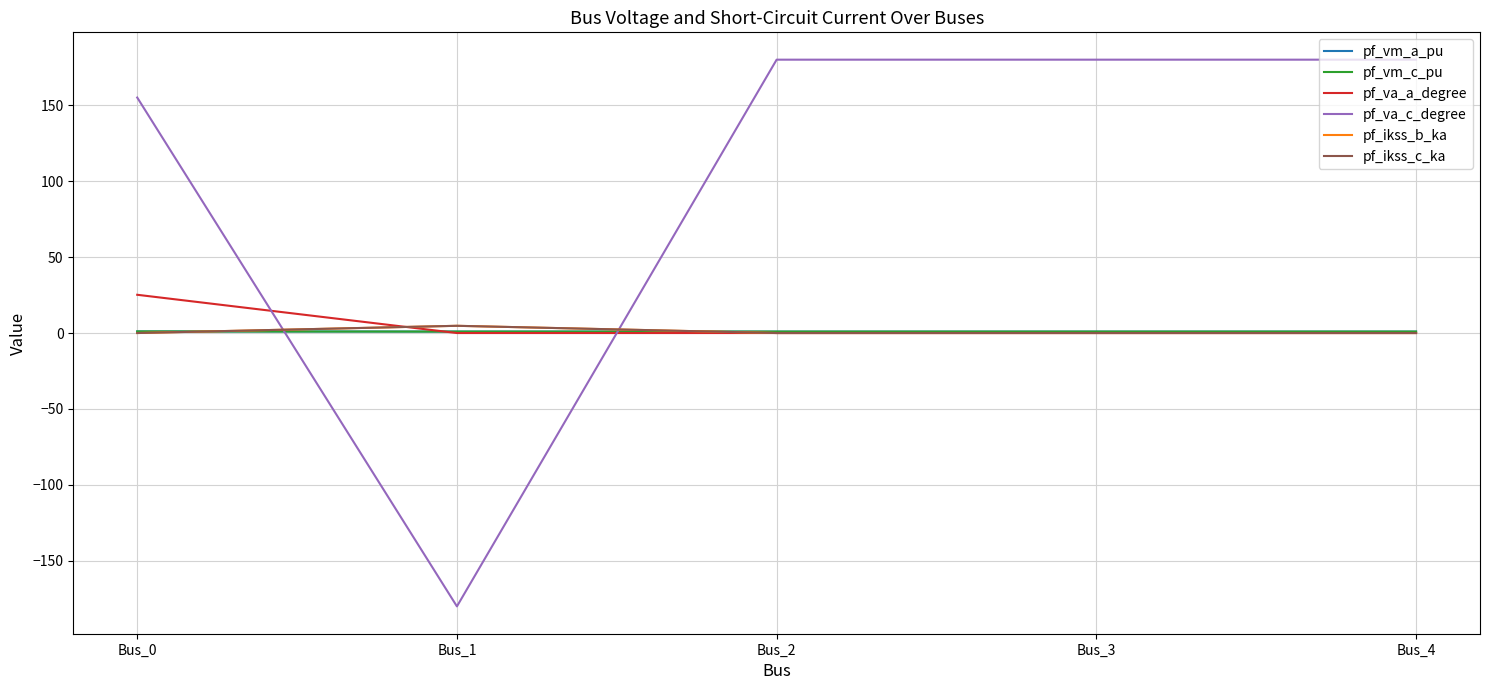

At which category is the sum across all series the highest?

Bus_0